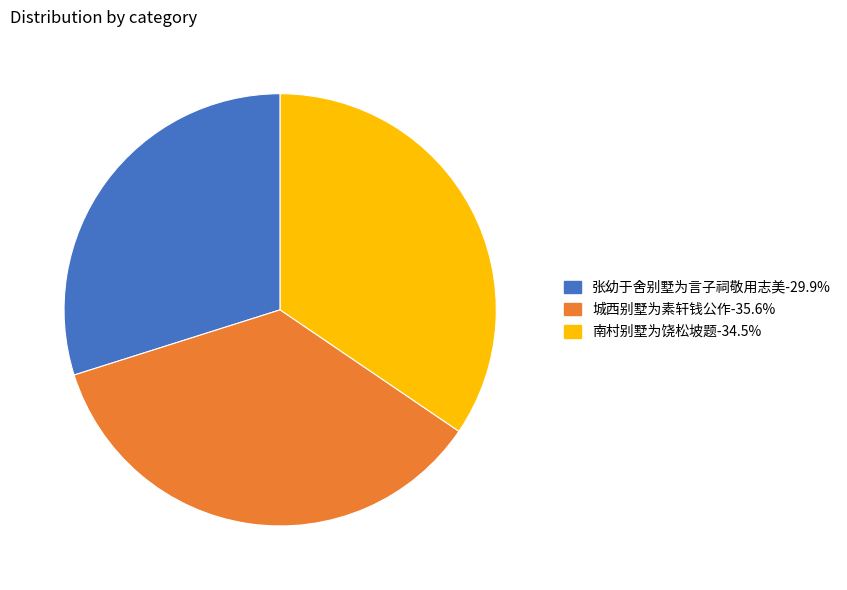

How many slices are in this pie chart?

3